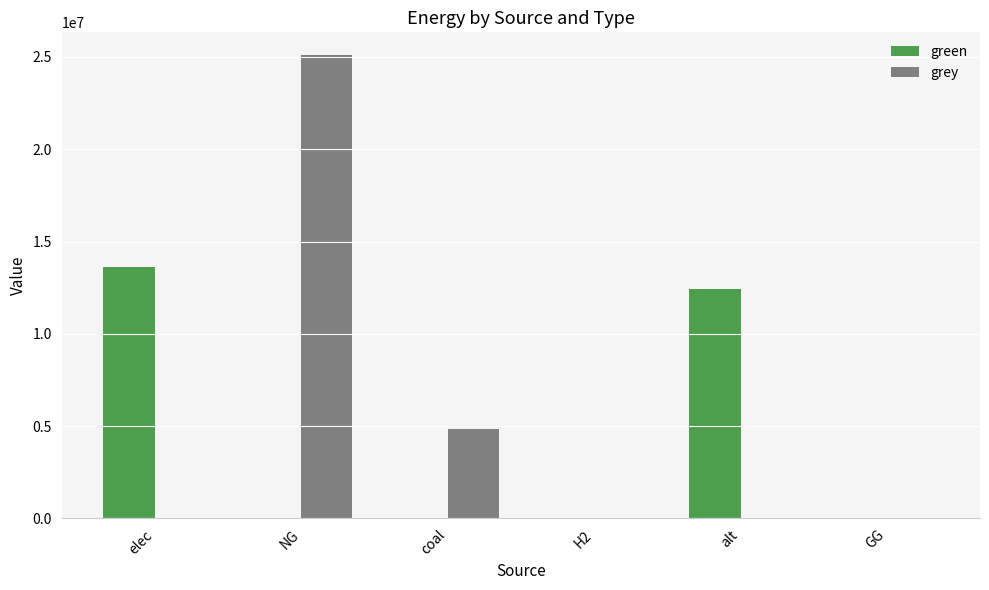

Are the bars grouped side by side (vs. stacked)?

Yes